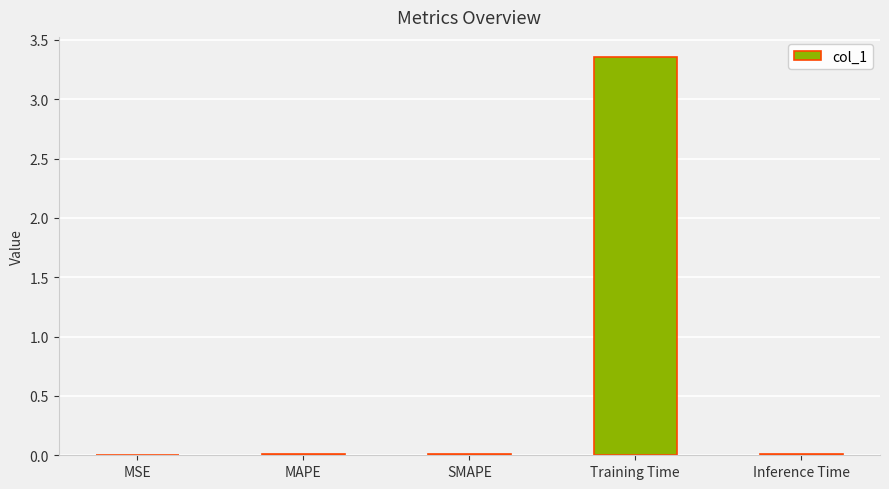

Are the bars horizontal?

No